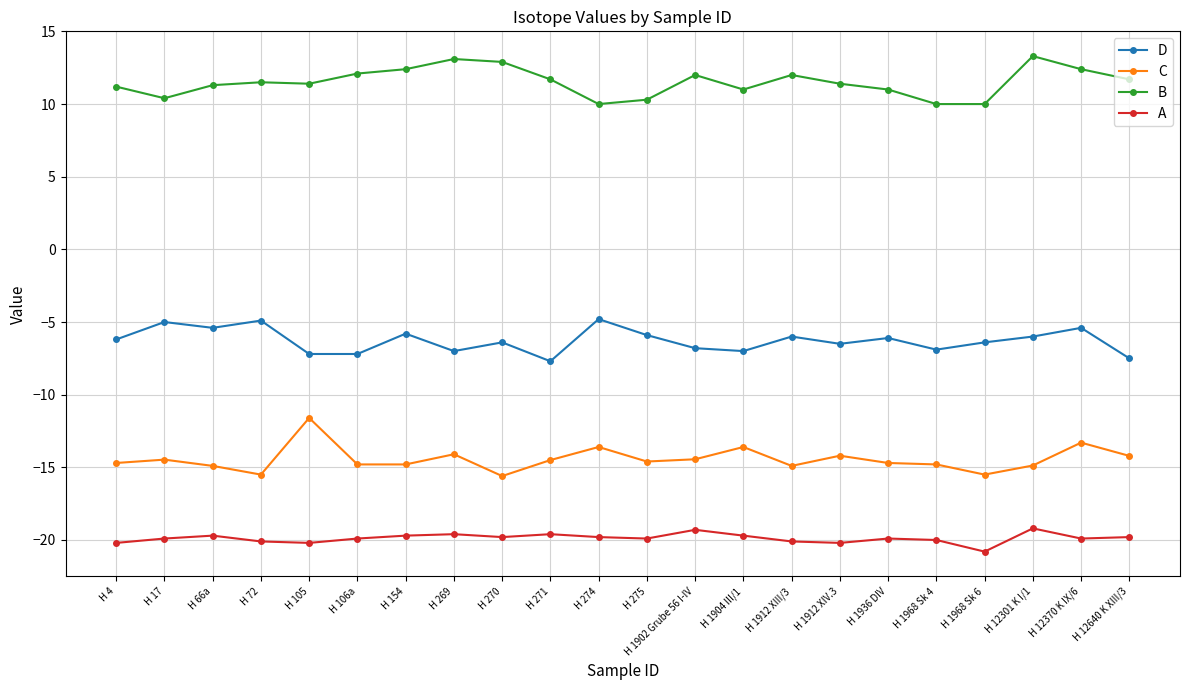

True or false: A has a value of -33.4 at H 274.

False